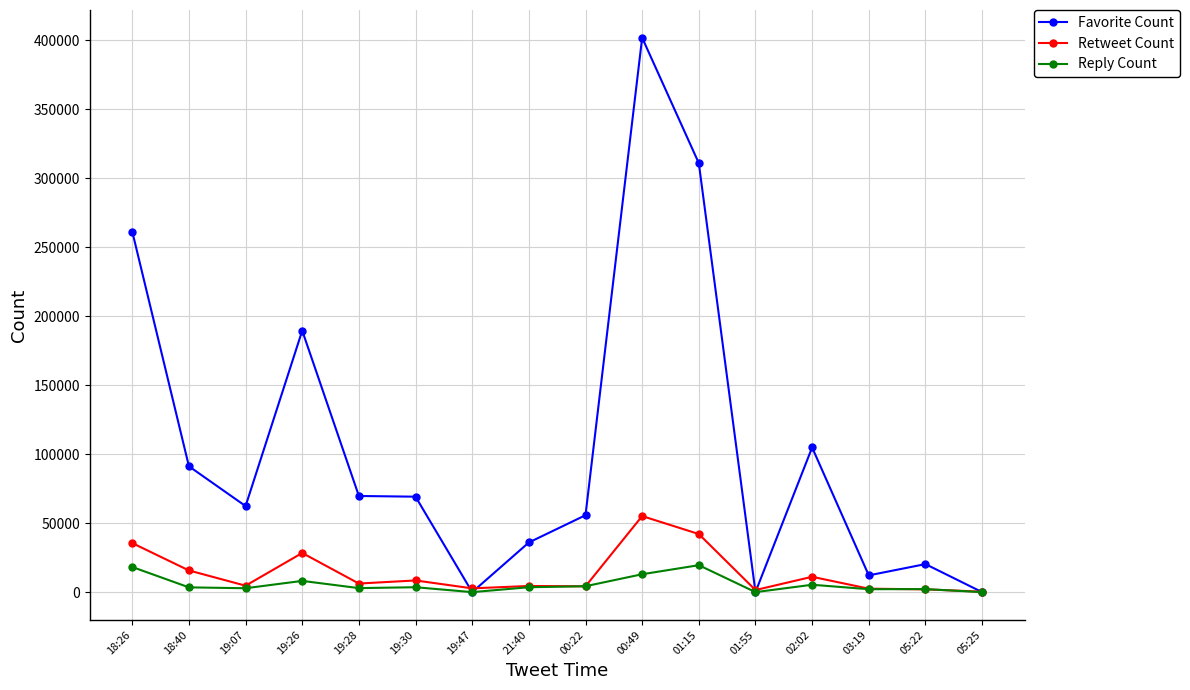

What is the label of the 1st point from the left?

18:26